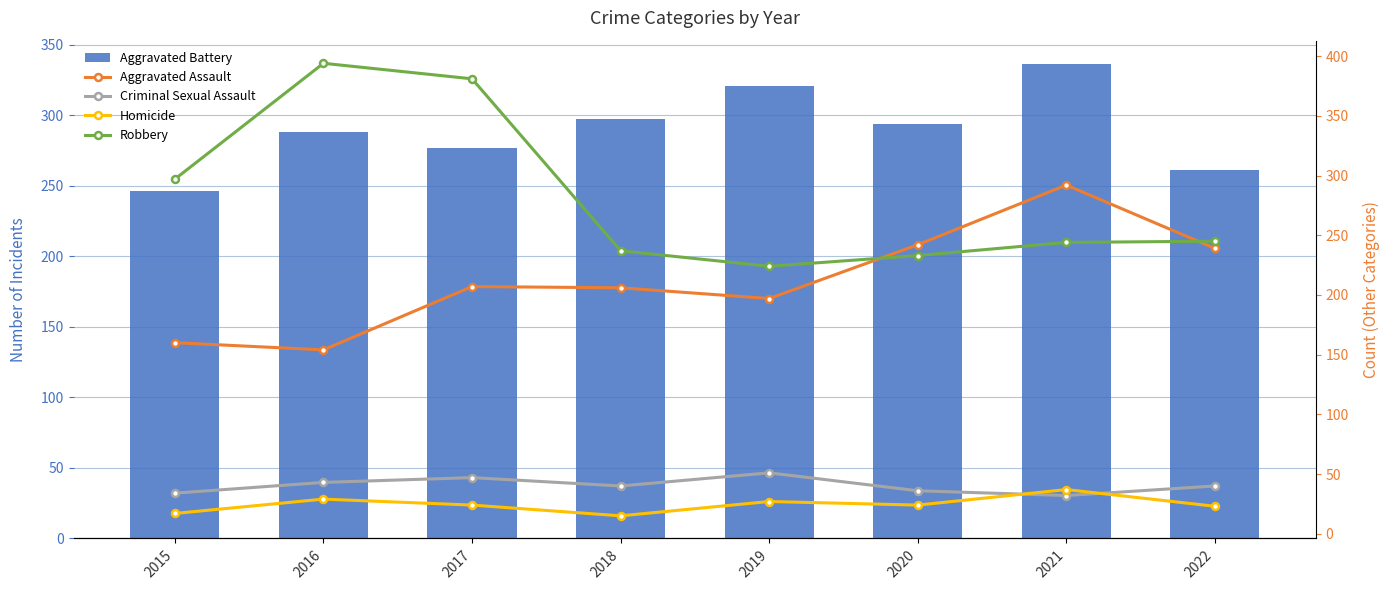

At which label is Aggravated Battery closest to 291?

2016